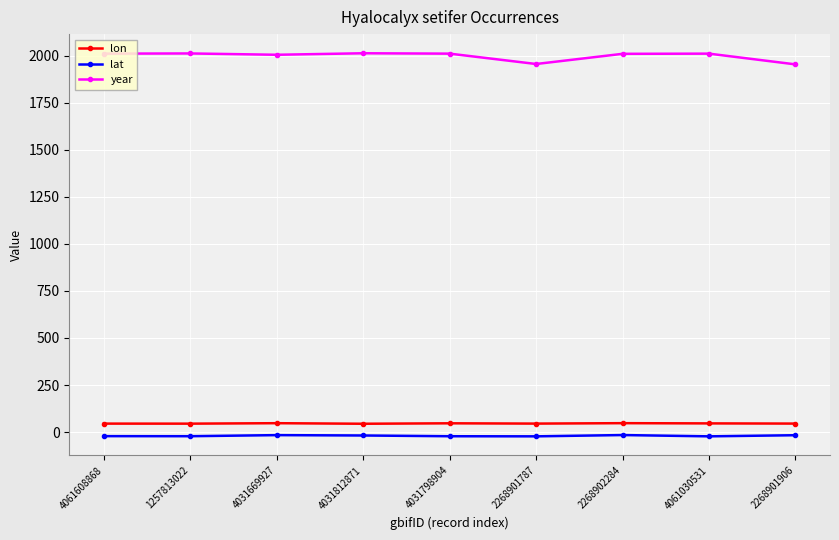

True or false: lon has a value of 46.8 at 4031798904.

True